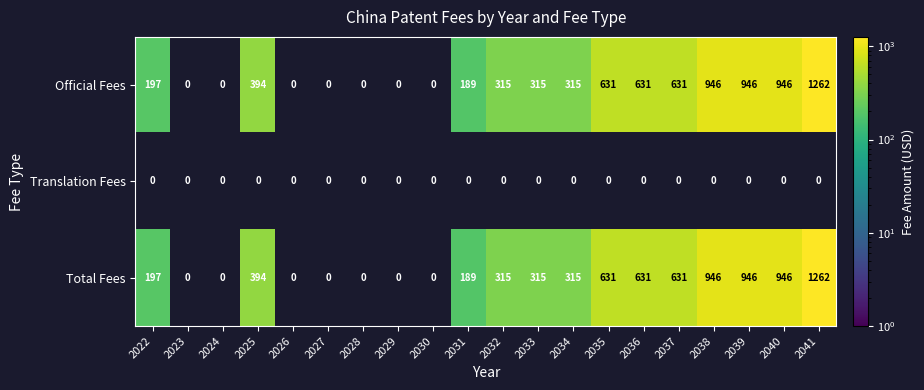

True or false: Official Fees has a value of 631 at 2036.

True